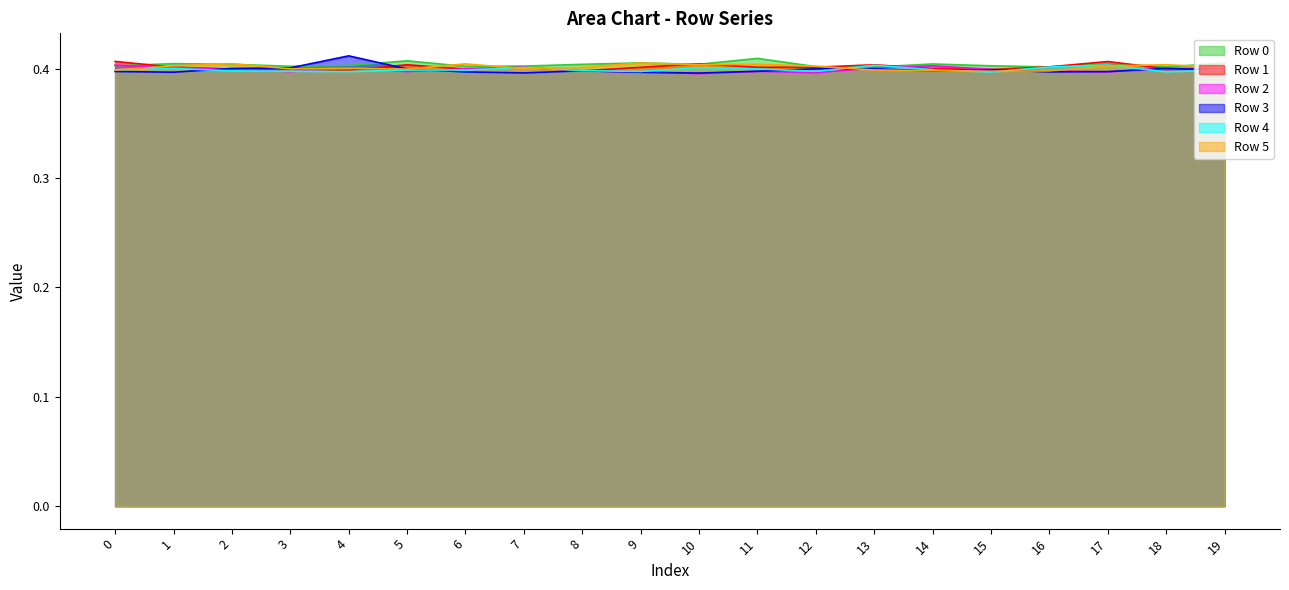

True or false: Row 1 and Row 2 intersect in this chart.

True